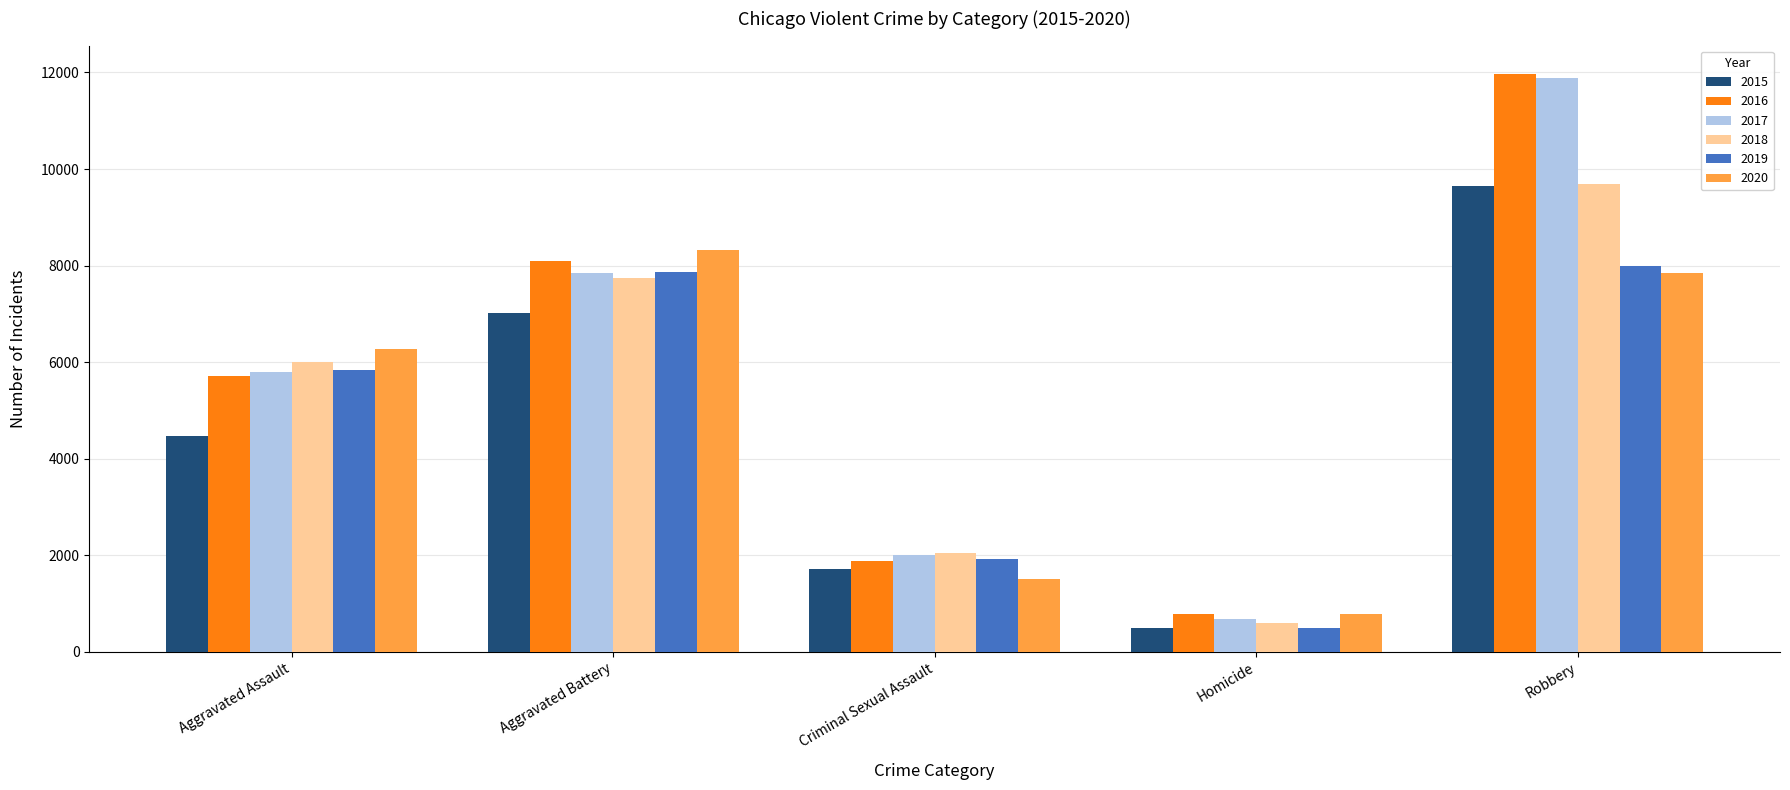

Reading right to left, extract all data points from this chart.

2015: 9638	496	1718	7018	4480
2016: 11960	786	1871	8085	5713
2017: 11881	672	1999	7845	5793
2018: 9681	588	2057	7734	6002
2019: 7995	499	1932	7858	5841
2020: 7855	787	1508	8320	6265